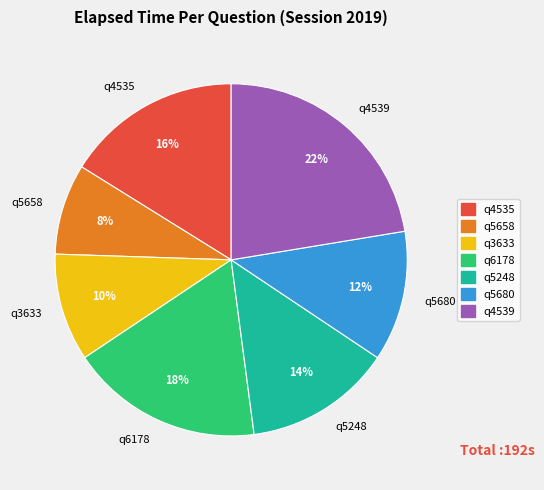

True or false: q5248 accounts for 28% of the total.

False